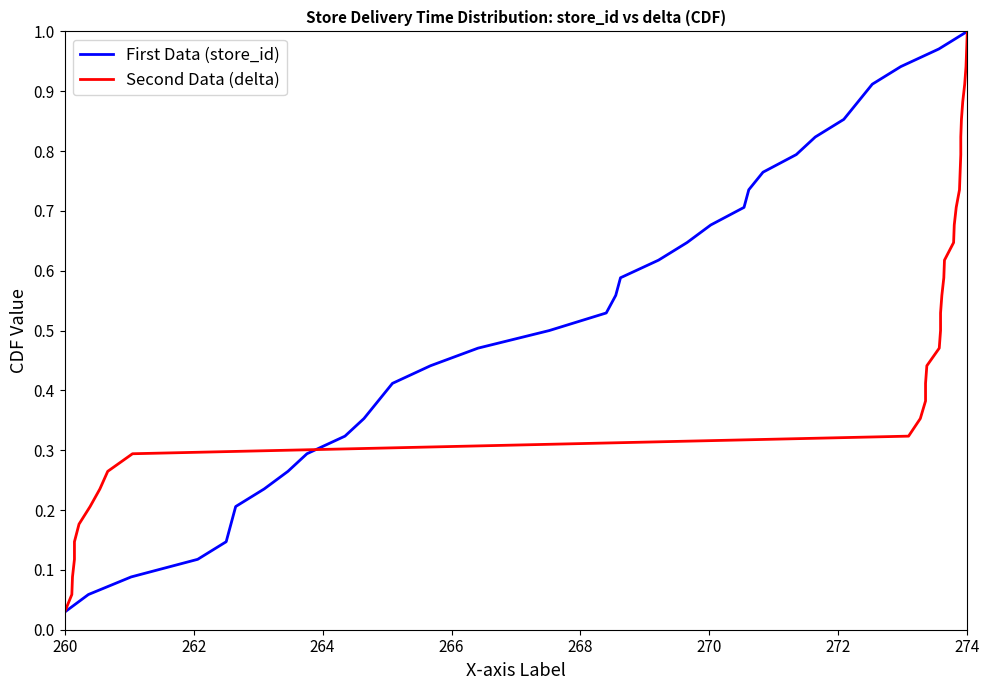

What is the value of the First Data (store_id) point at the 8th from the left?

0.2